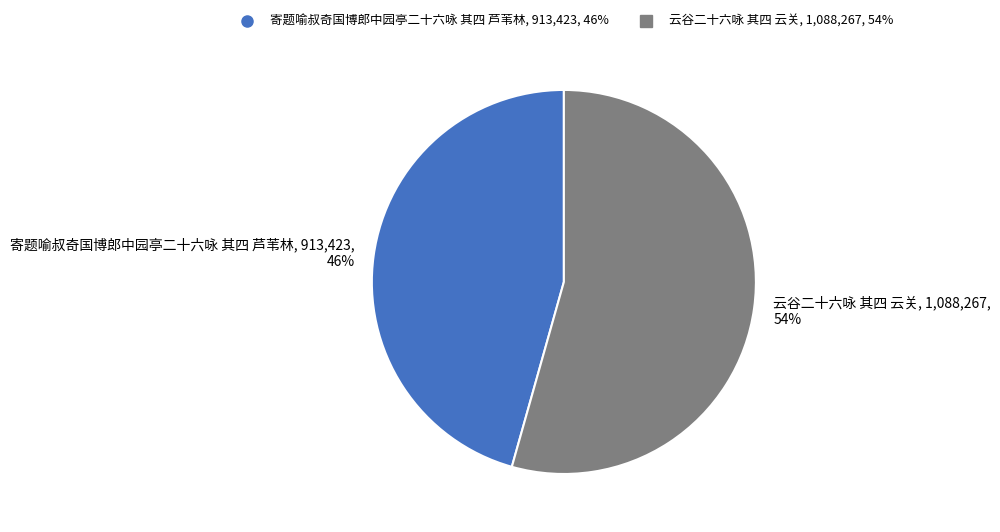

What percentage is the 寄题喻叔奇国博郎中园亭二十六咏 其四 芦苇林 slice, to the nearest percent?

46%